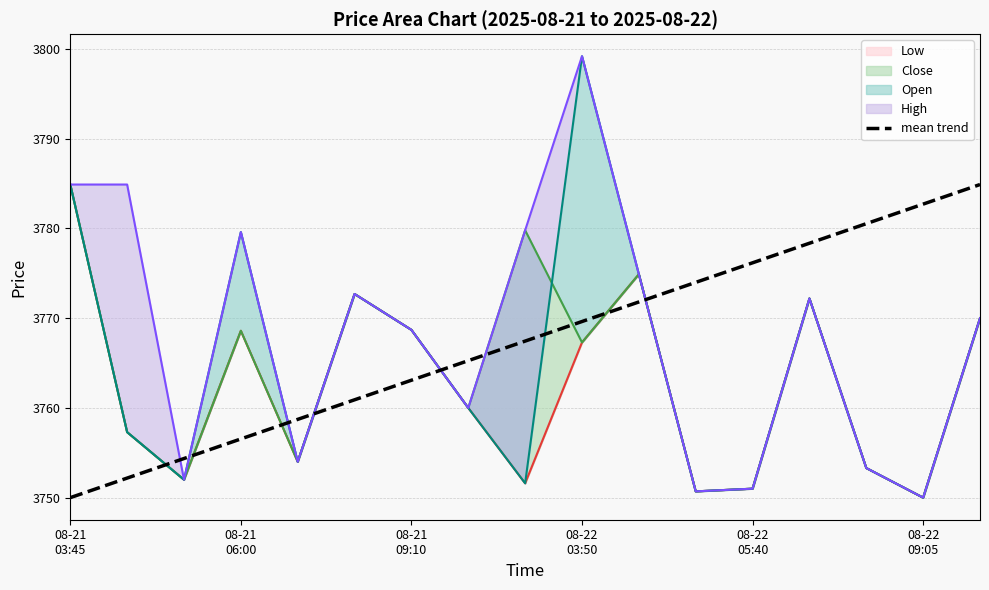

What is the ratio of the value at 10 to the value at 08-21
09:10?

1.0